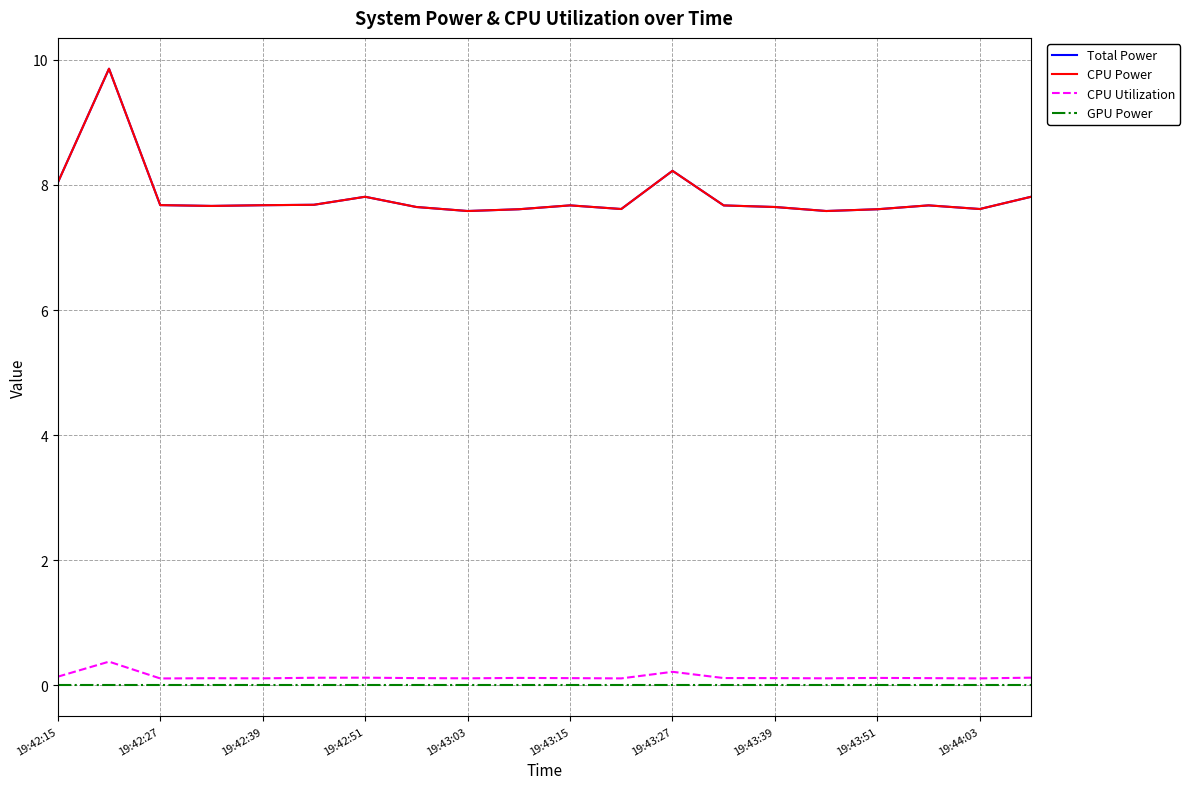

Which series has the largest range (max minus min)?

Total Power